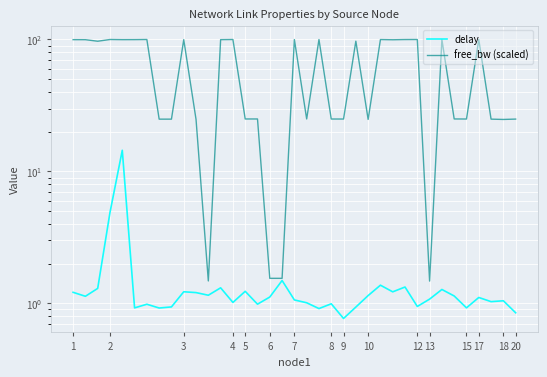

Where does the free_bw (scaled) series first go above 97?

1